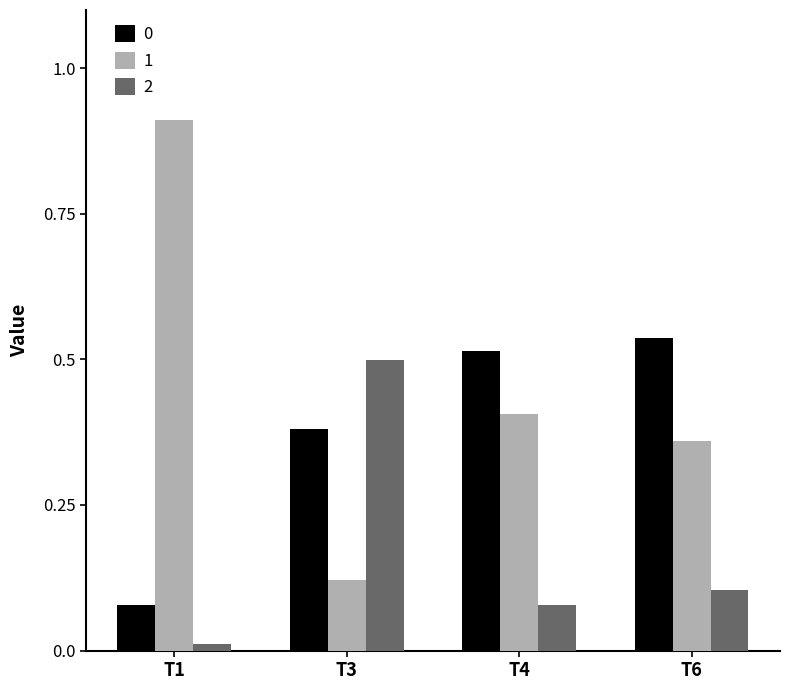

What is the sum of all 1 values?

1.8